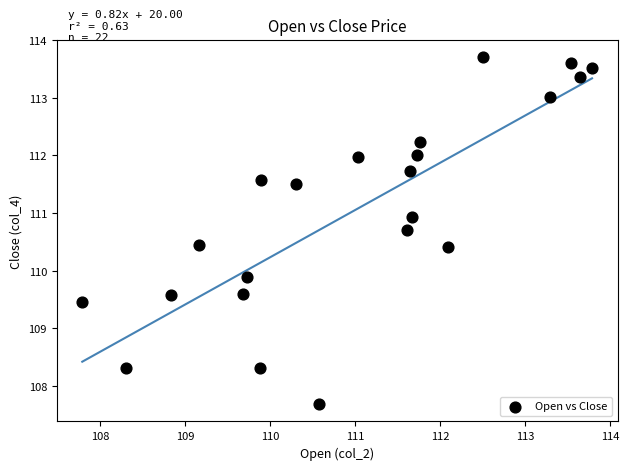

What is the range of X values (max minus min)?

6.0